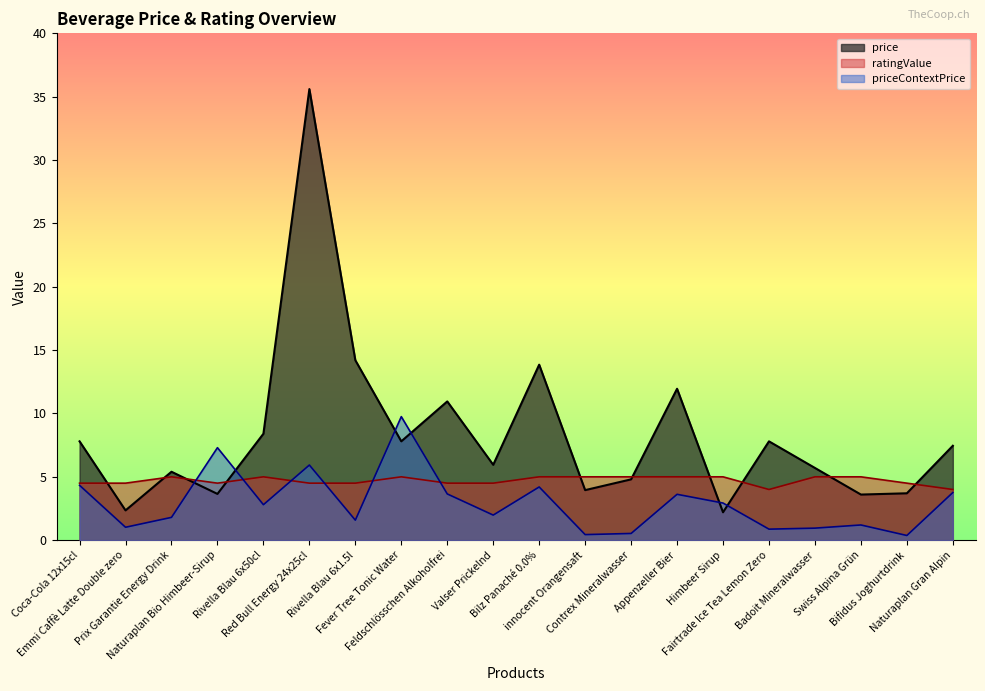

What is the difference between the highest and lowest values at Bilz Panaché 0.0%?

9.6